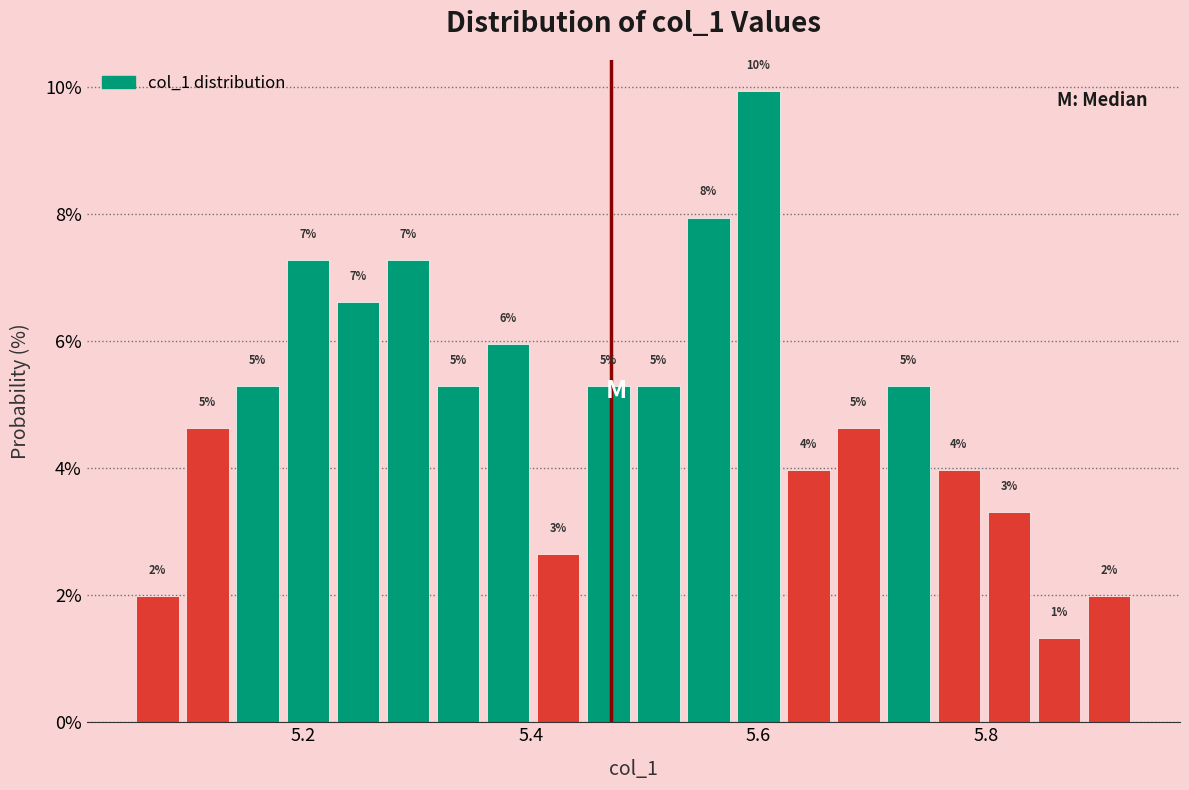

Around what value on the x-axis is the tallest bar? Give the approximate position of its centre, as read against the axis.

5.60